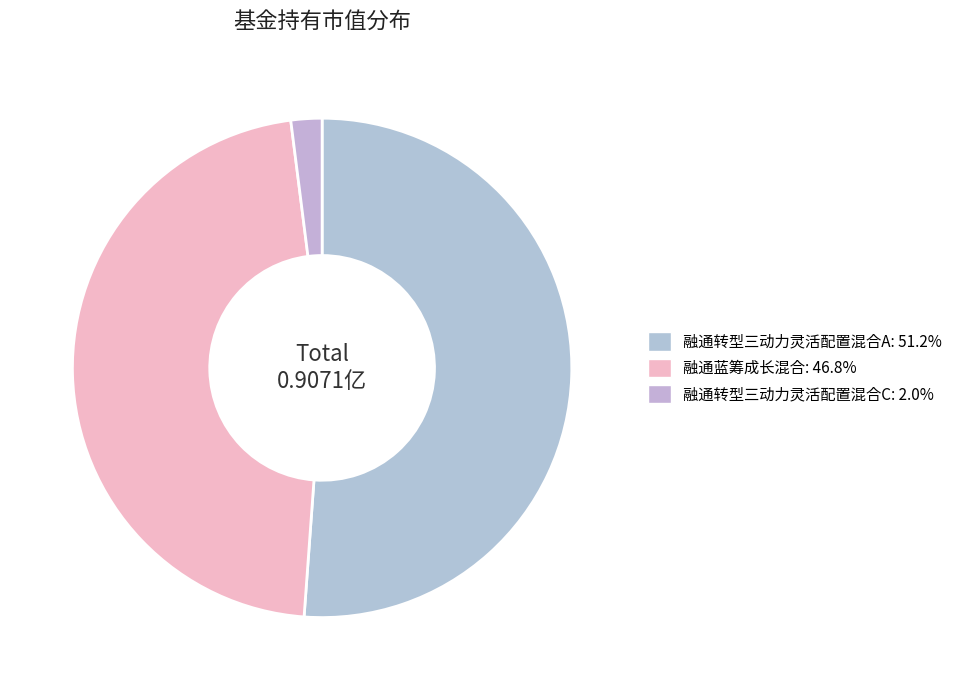

To the nearest percent, what is the difference between the 融通蓝筹成长混合 and 融通转型三动力灵活配置混合A slice percentages?

4%